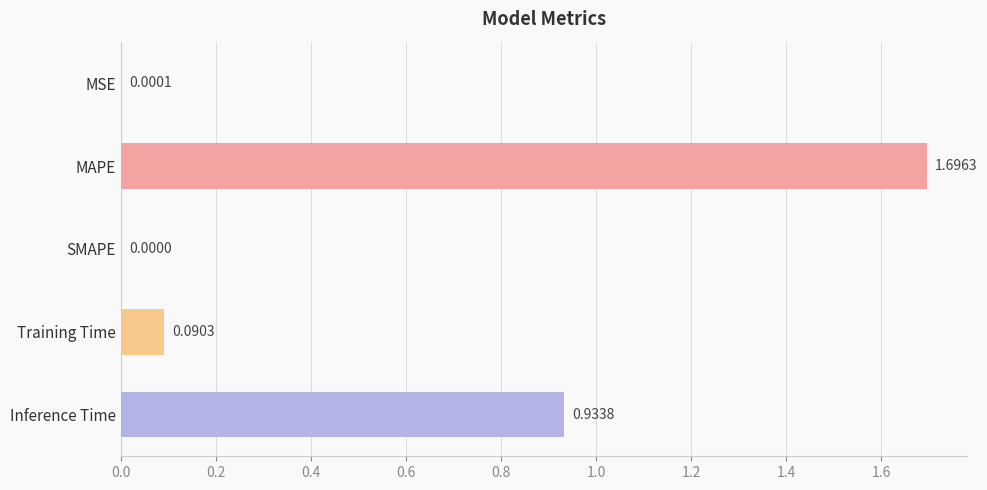

What is the change in value from Training Time to Inference Time?

+0.8